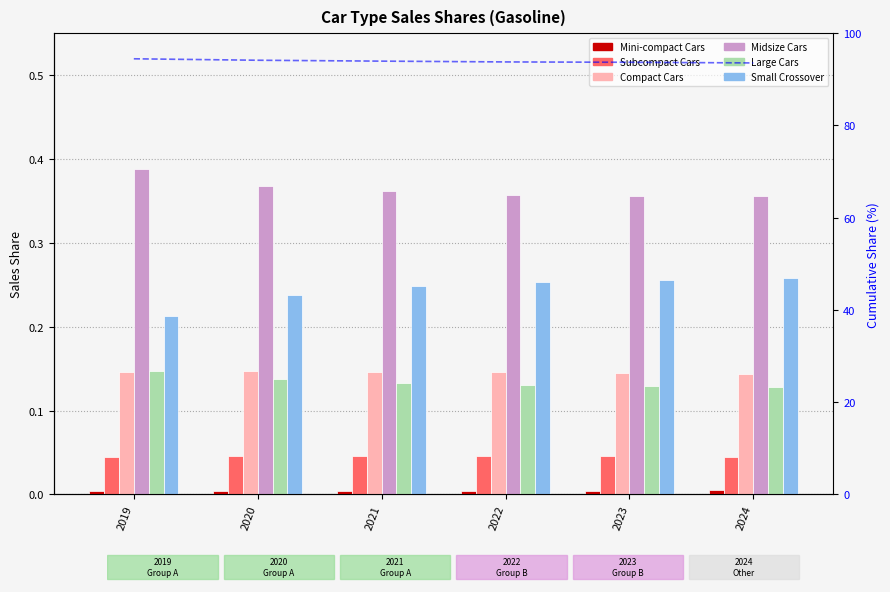

Between 2023 and 2019, which is larger?

2023